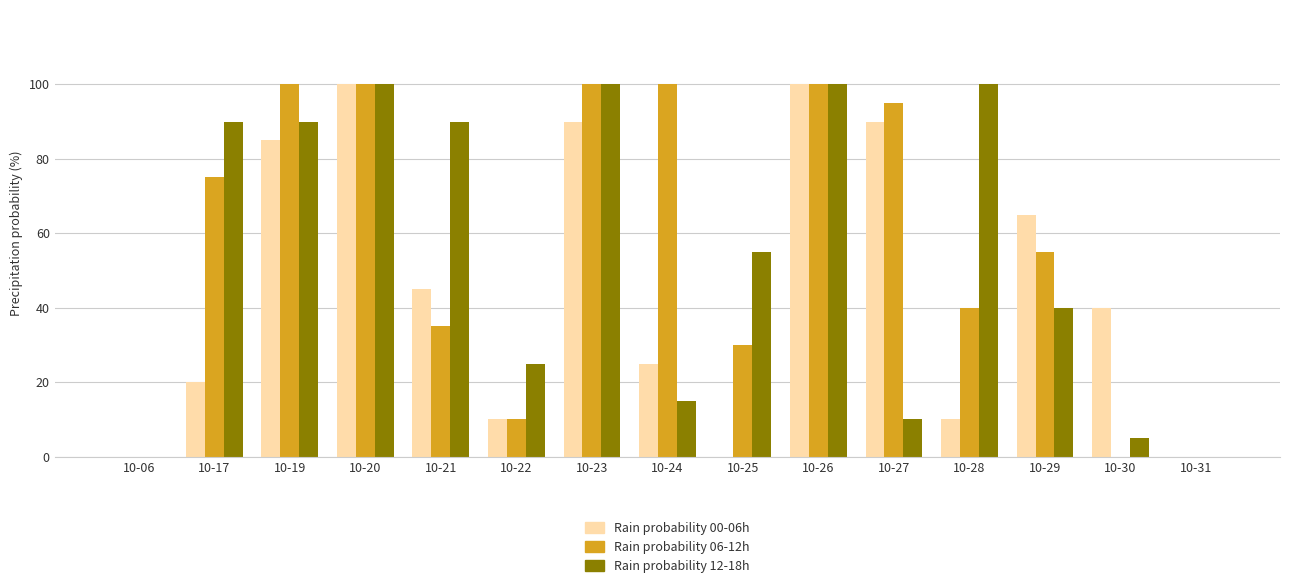

How many series are shown in this chart?

3